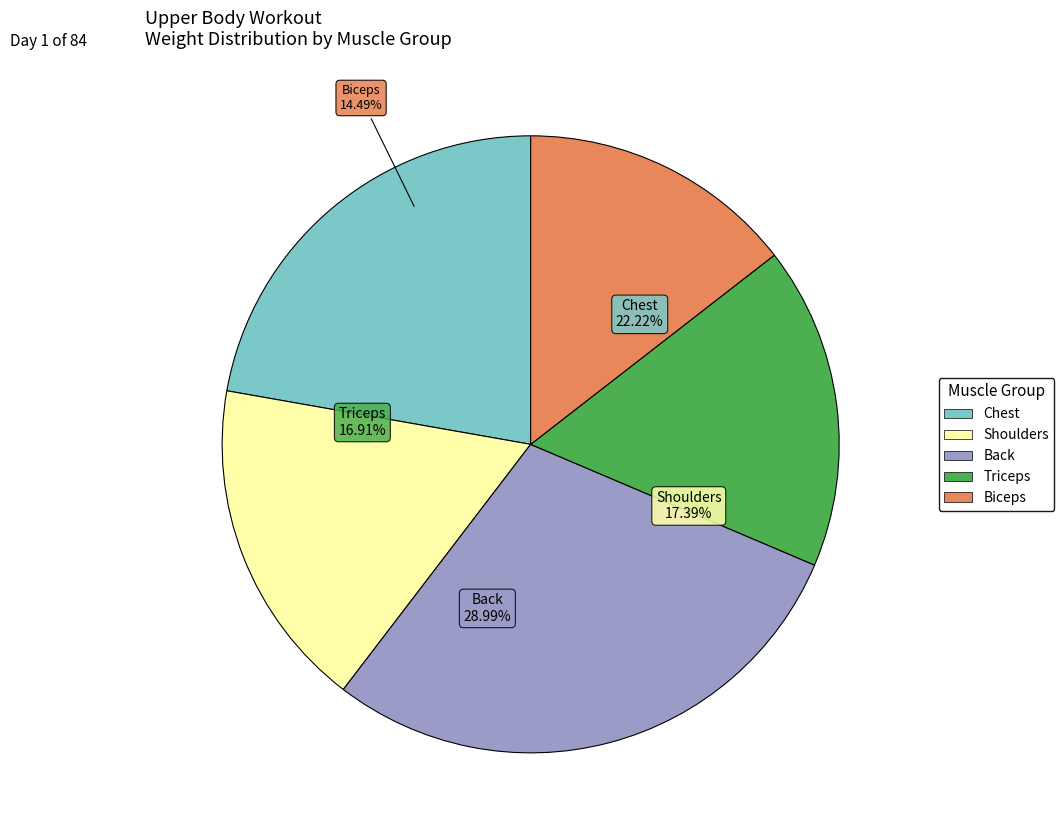

To the nearest percent, what is the difference between the Back and Biceps slice percentages?

14%